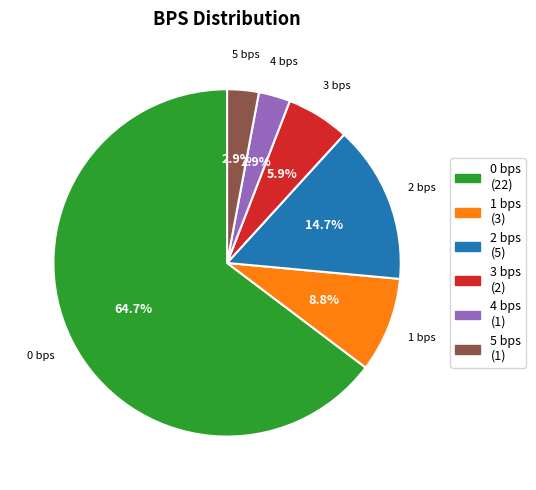

To the nearest percent, what is the difference between the largest and smallest slice percentages?

62%